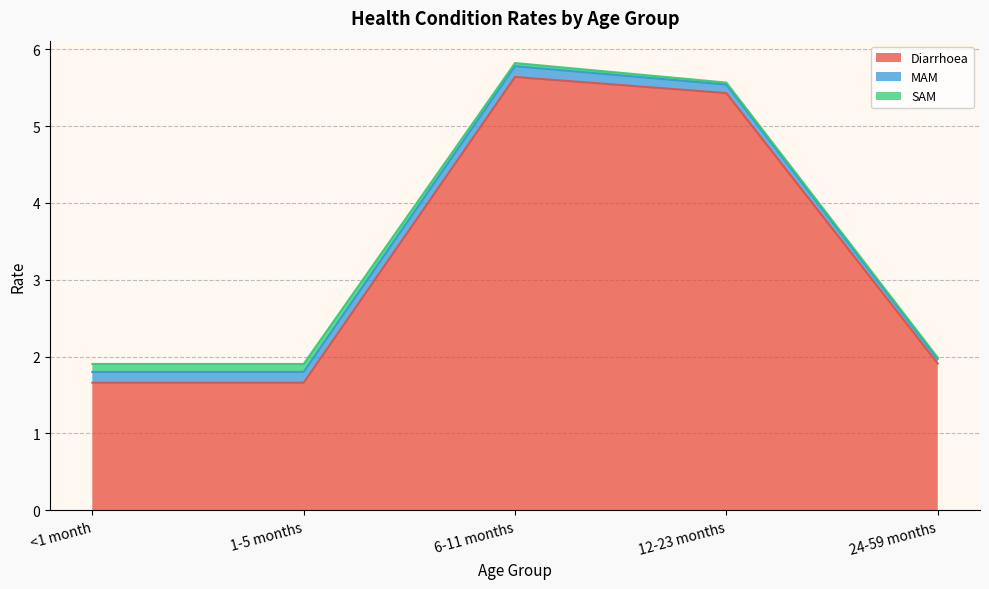

What is the average value of the MAM series?

0.1